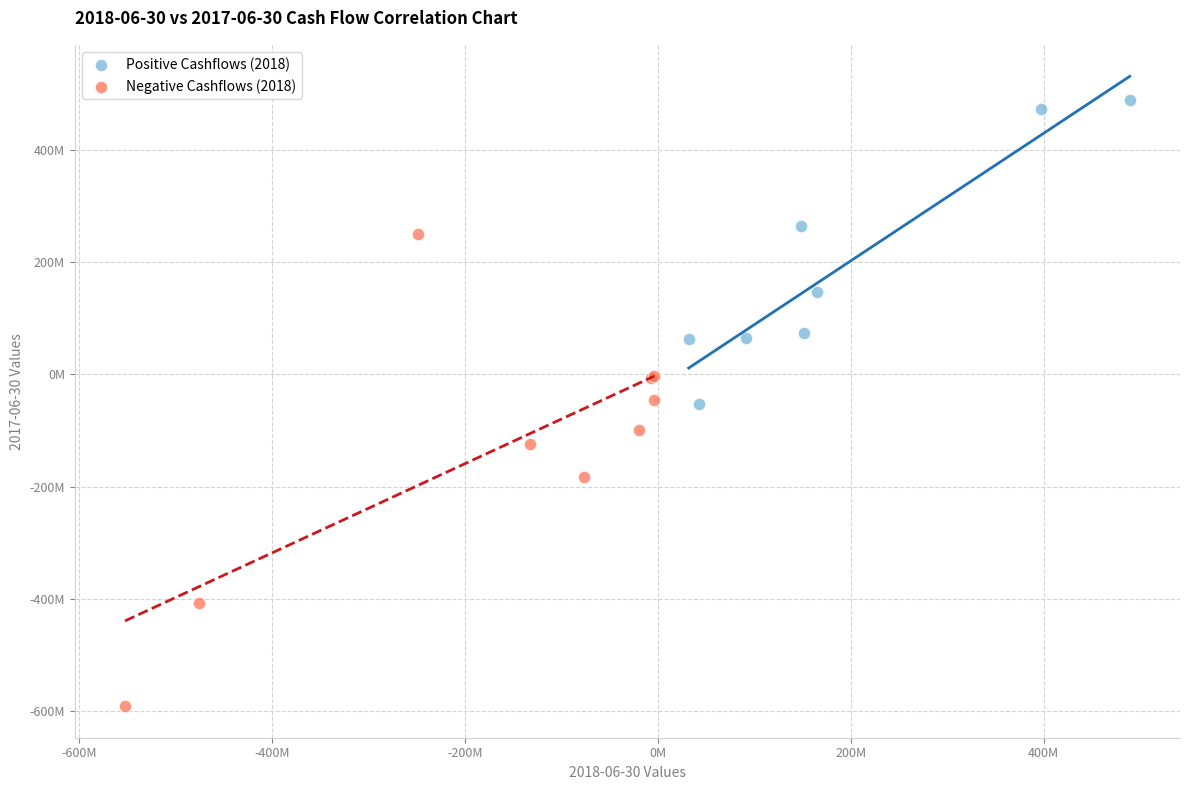

Which series contains the highest Y value?

Positive Cashflows (2018)